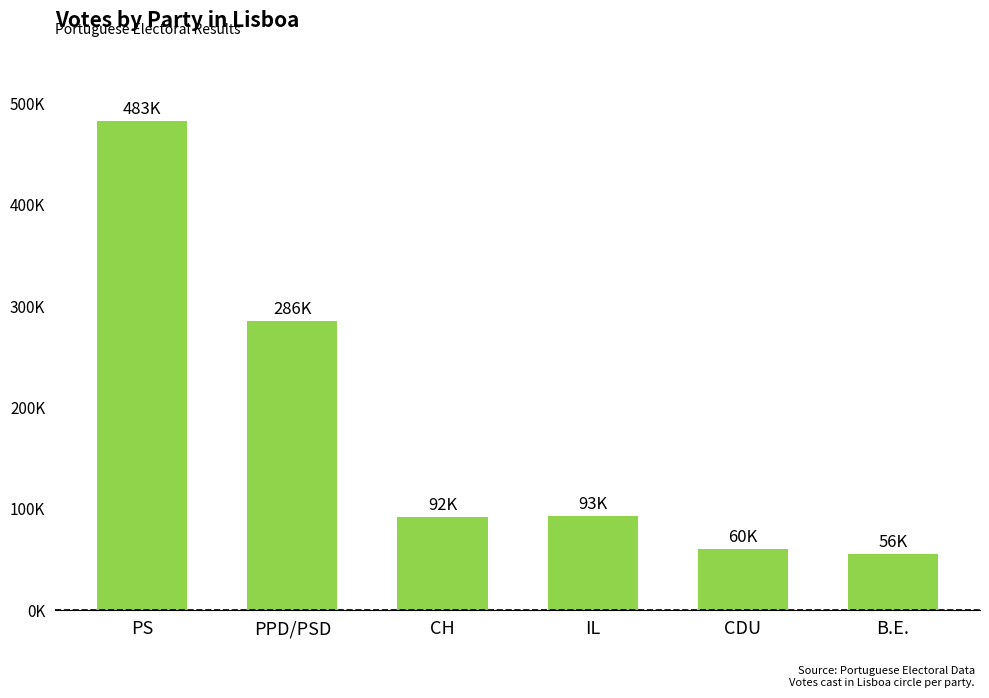

List the labels in order of value, largest first.

PS, PPD/PSD, IL, CH, CDU, B.E.